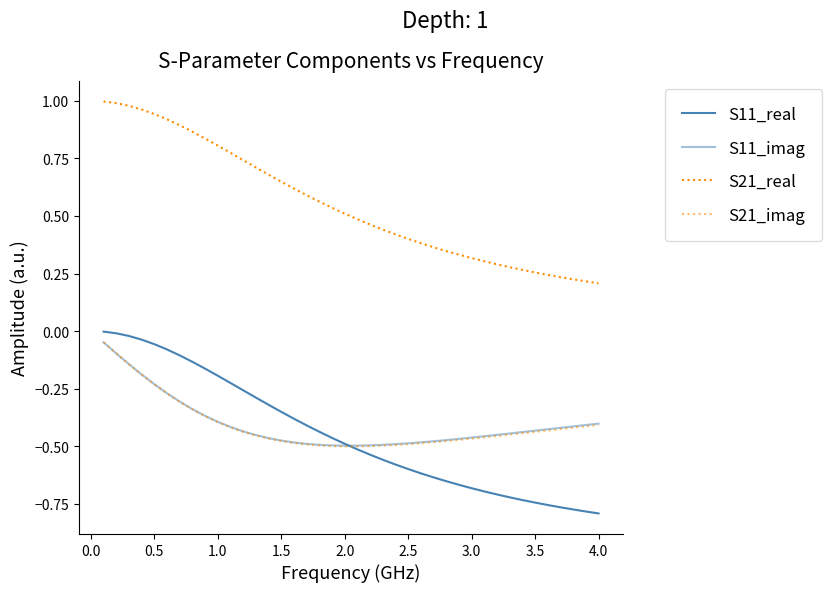

At how many categories does at least one series exceed 0?

40